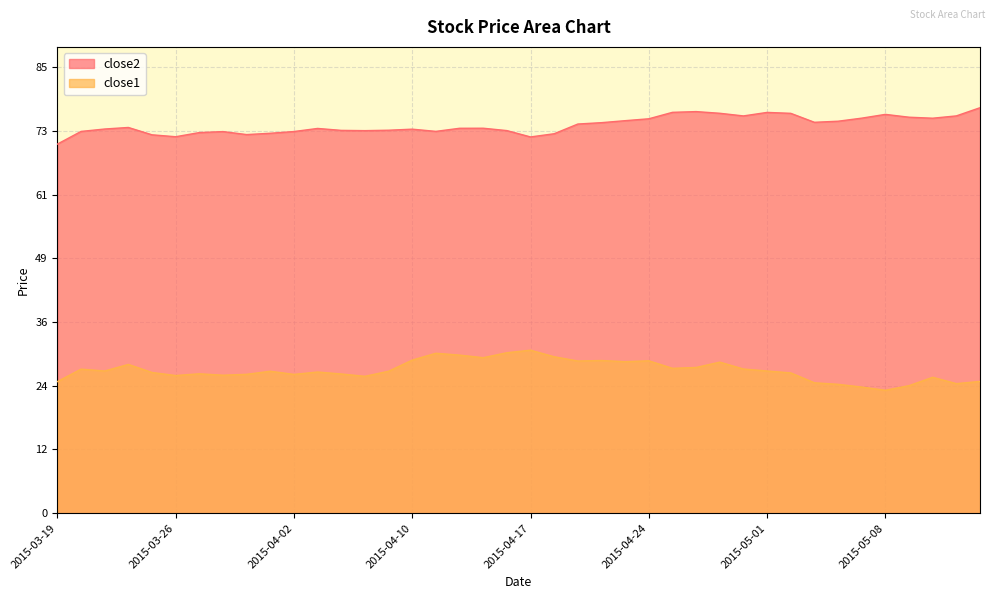

Count the number of categories in the chart.

40